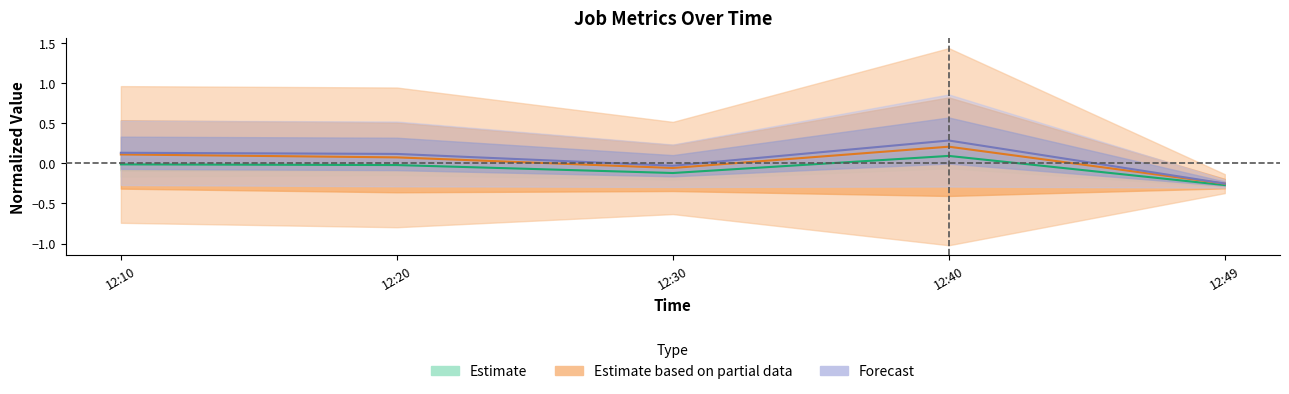

Which category has the lowest value across all series?

12:49